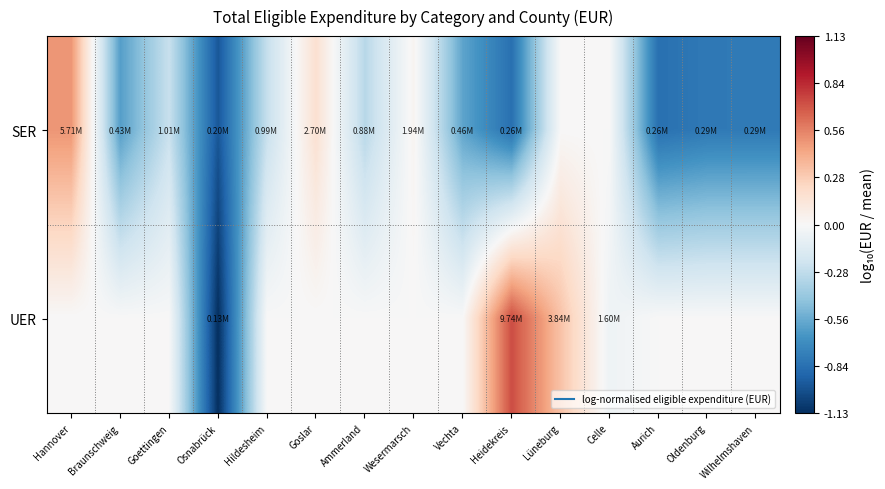

Reading left to right, transcribe all the data shown in this chart.

SER: Hannover=0.5	Braunschweig=-0.6	Goettingen=-0.3	Osnabrück=-1.0	Hildesheim=-0.3	Goslar=0.2	Ammerland=-0.3	Wesermarsch=0.0	Vechta=-0.6	Heidekreis=-0.8	Lüneburg=0.0	Celle=0.0	Aurich=-0.8	Oldenburg=-0.8	Wilhelmshaven=-0.8
UER: Hannover=0.0	Braunschweig=0.0	Goettingen=0.0	Osnabrück=-1.1	Hildesheim=0.0	Goslar=0.0	Ammerland=0.0	Wesermarsch=0.0	Vechta=0.0	Heidekreis=0.7	Lüneburg=0.3	Celle=-0.1	Aurich=0.0	Oldenburg=0.0	Wilhelmshaven=0.0